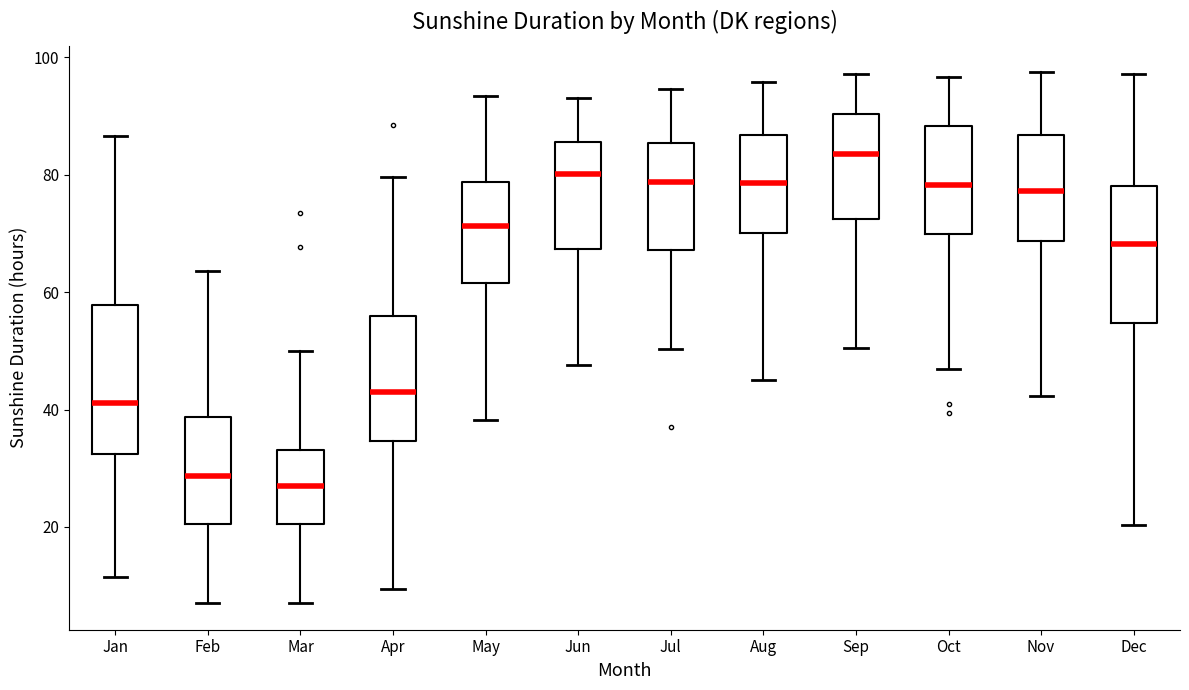

Reading left to right, read every box against the y-axis: the position of its median line, the range the box covers, and the ends of its whiskers. The values are not printed on the chart, so give them approximately, as read against the axis.

Jan: median 42, box 32 to 58, whiskers 12 to 86
Feb: median 28, box 20 to 38, whiskers 8 to 64
Mar: median 26, box 20 to 34, whiskers 8 to 50
Apr: median 44, box 34 to 56, whiskers 10 to 80
May: median 72, box 62 to 78, whiskers 38 to 94
Jun: median 80, box 68 to 86, whiskers 48 to 94
Jul: median 78, box 68 to 86, whiskers 50 to 94
Aug: median 78, box 70 to 86, whiskers 46 to 96
Sep: median 84, box 72 to 90, whiskers 50 to 98
Oct: median 78, box 70 to 88, whiskers 46 to 96
Nov: median 78, box 68 to 86, whiskers 42 to 98
Dec: median 68, box 54 to 78, whiskers 20 to 98